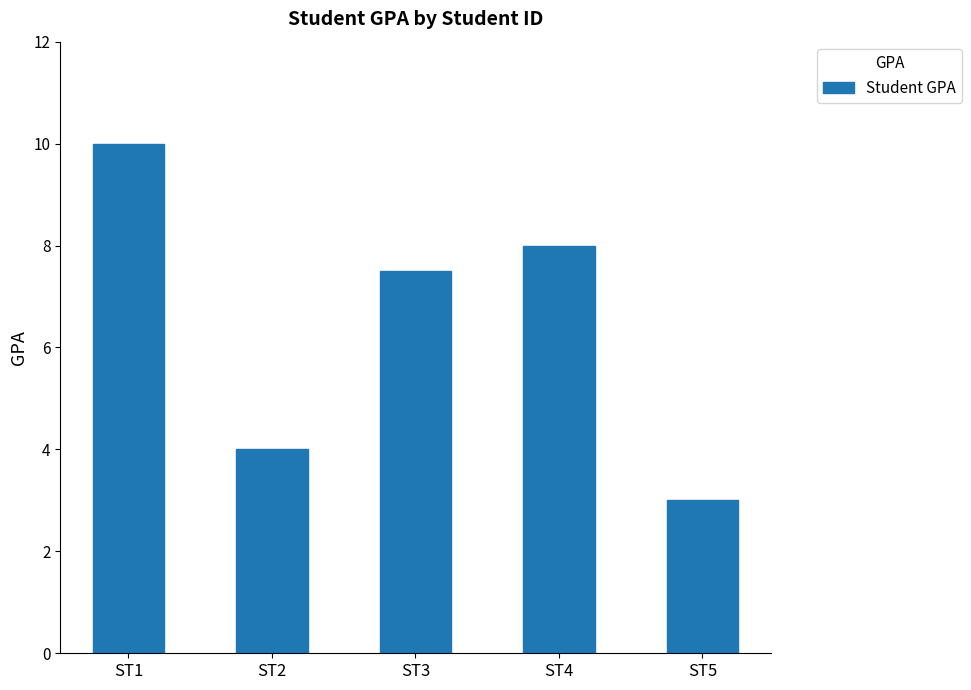

Between ST1 and ST4, which is larger?

ST1